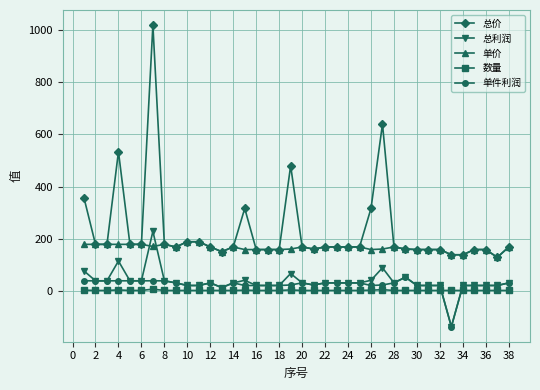

How many lines are shown in the chart?

5